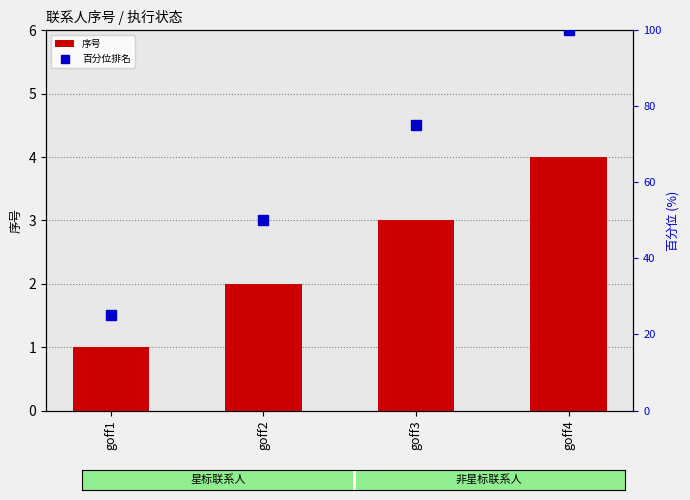

At goff4, list the series in order from largest to smallest.

百分位排名, 序号